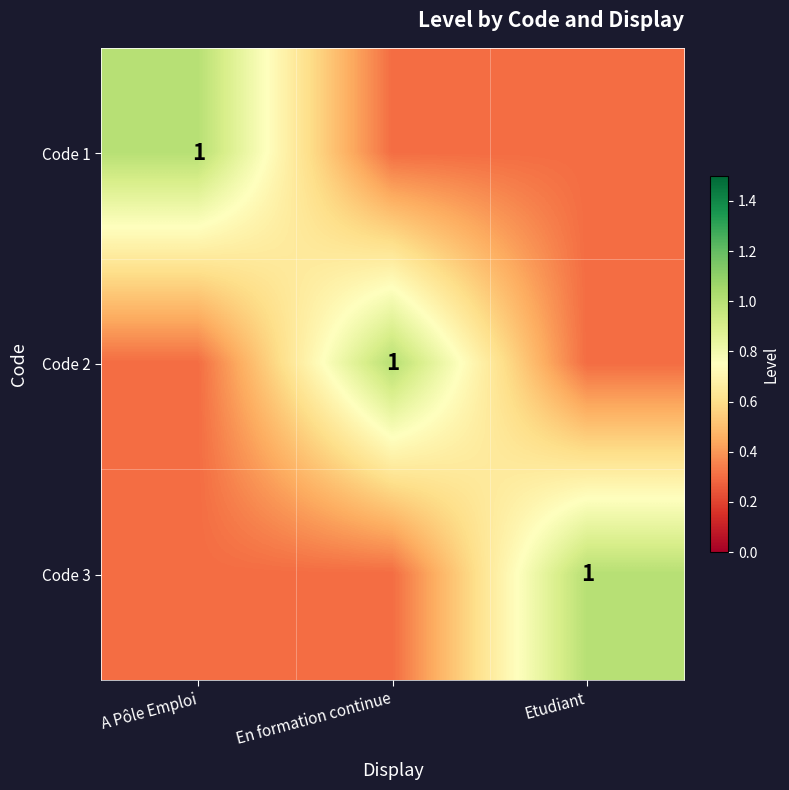

True or false: Code 1 has a value of 0.3 at A Pôle Emploi.

False